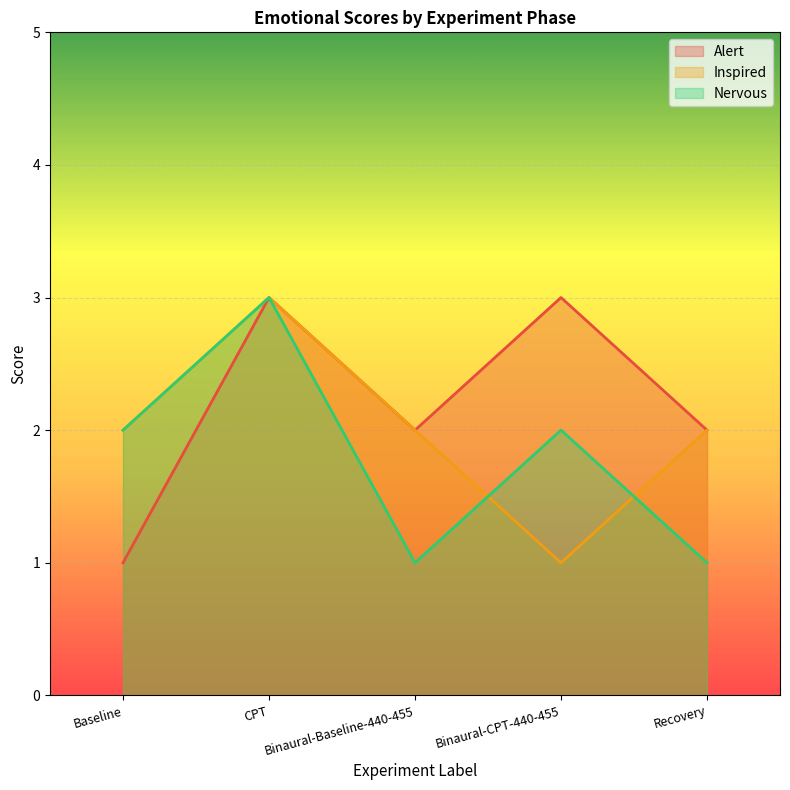

List the series in order of their peak value, highest first.

Alert, Inspired, Nervous